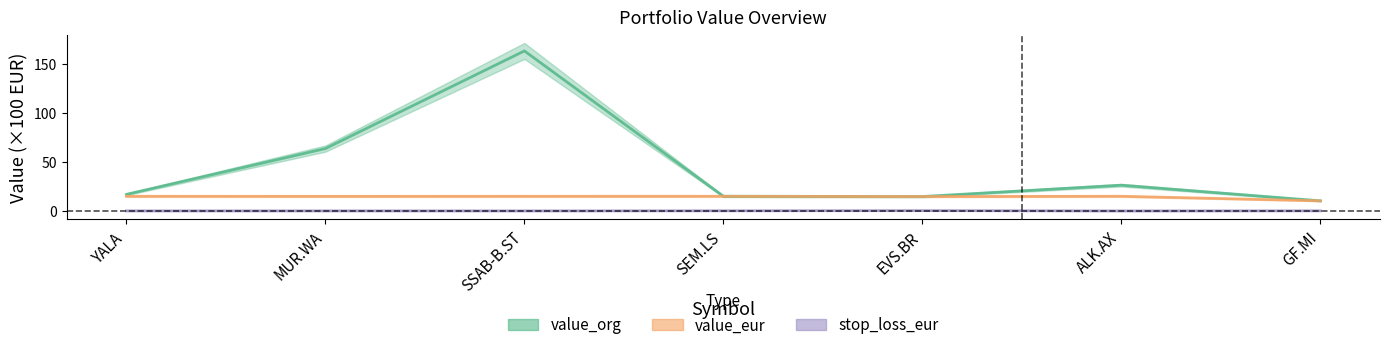

True or false: value_eur has a value of 10.3 at GF.MI.

True